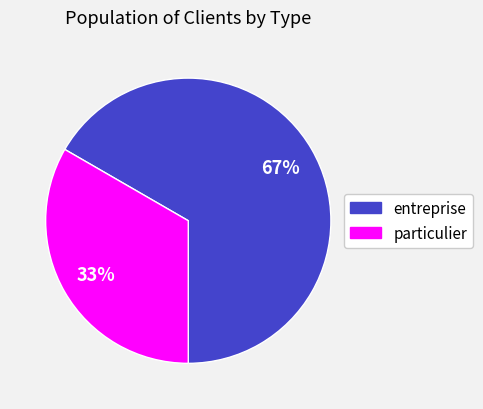

To the nearest percent, what percentage of the pie is entreprise?

67%